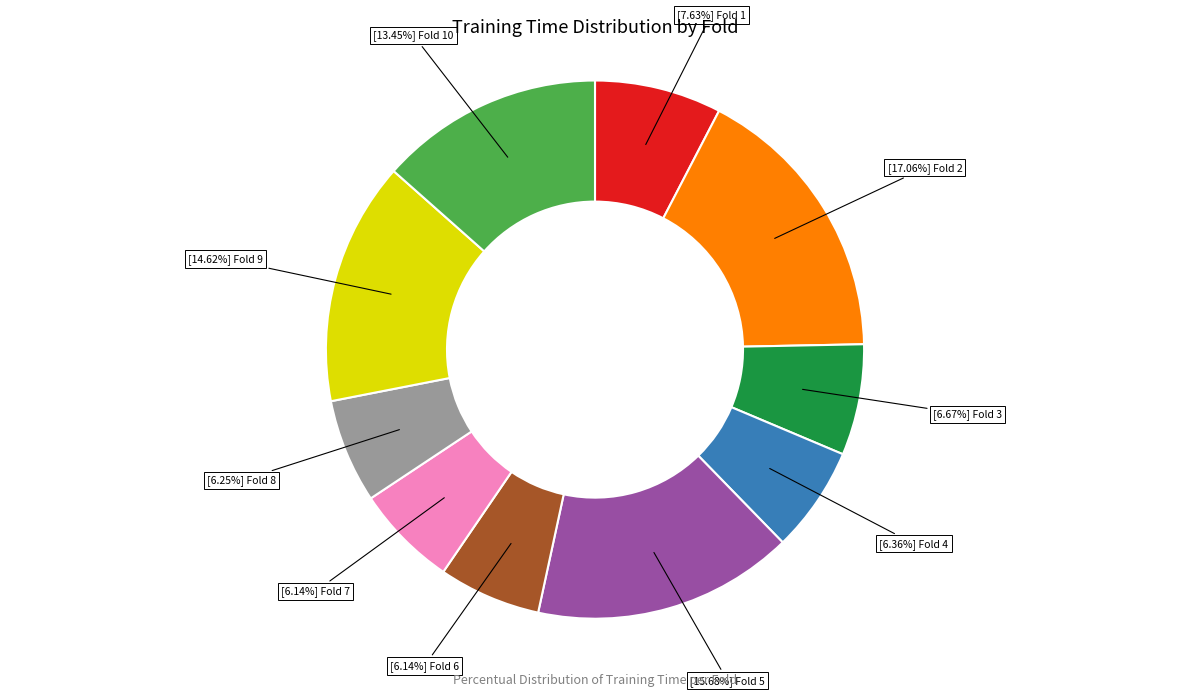

Is there a majority slice in this chart?

No